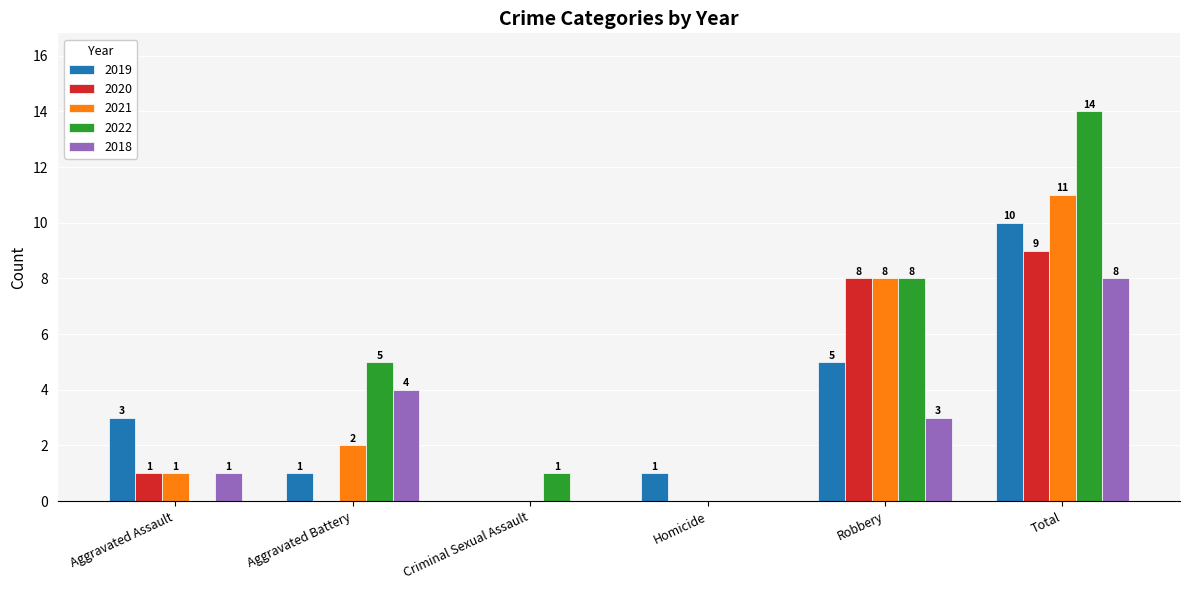

What is the maximum value for 2022?

14